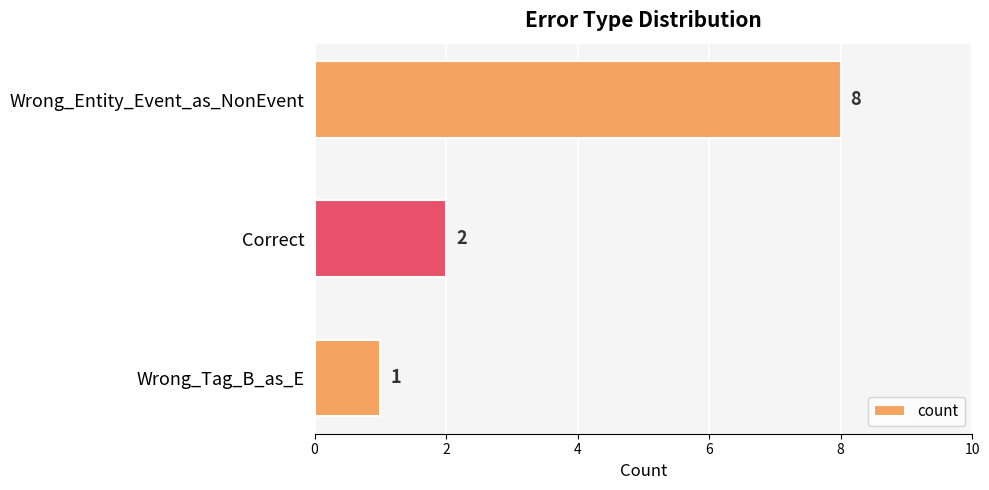

What is the difference between the maximum and minimum values?

7